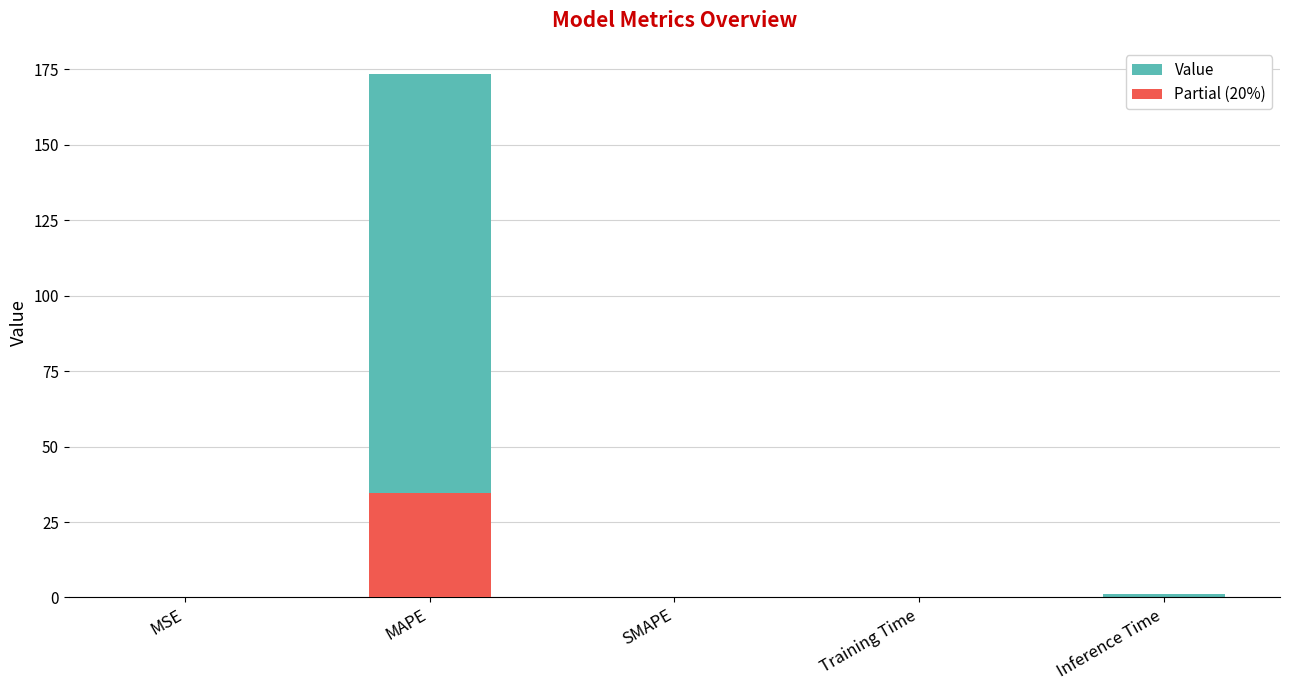

Which label corresponds to the largest value in the chart?

MAPE